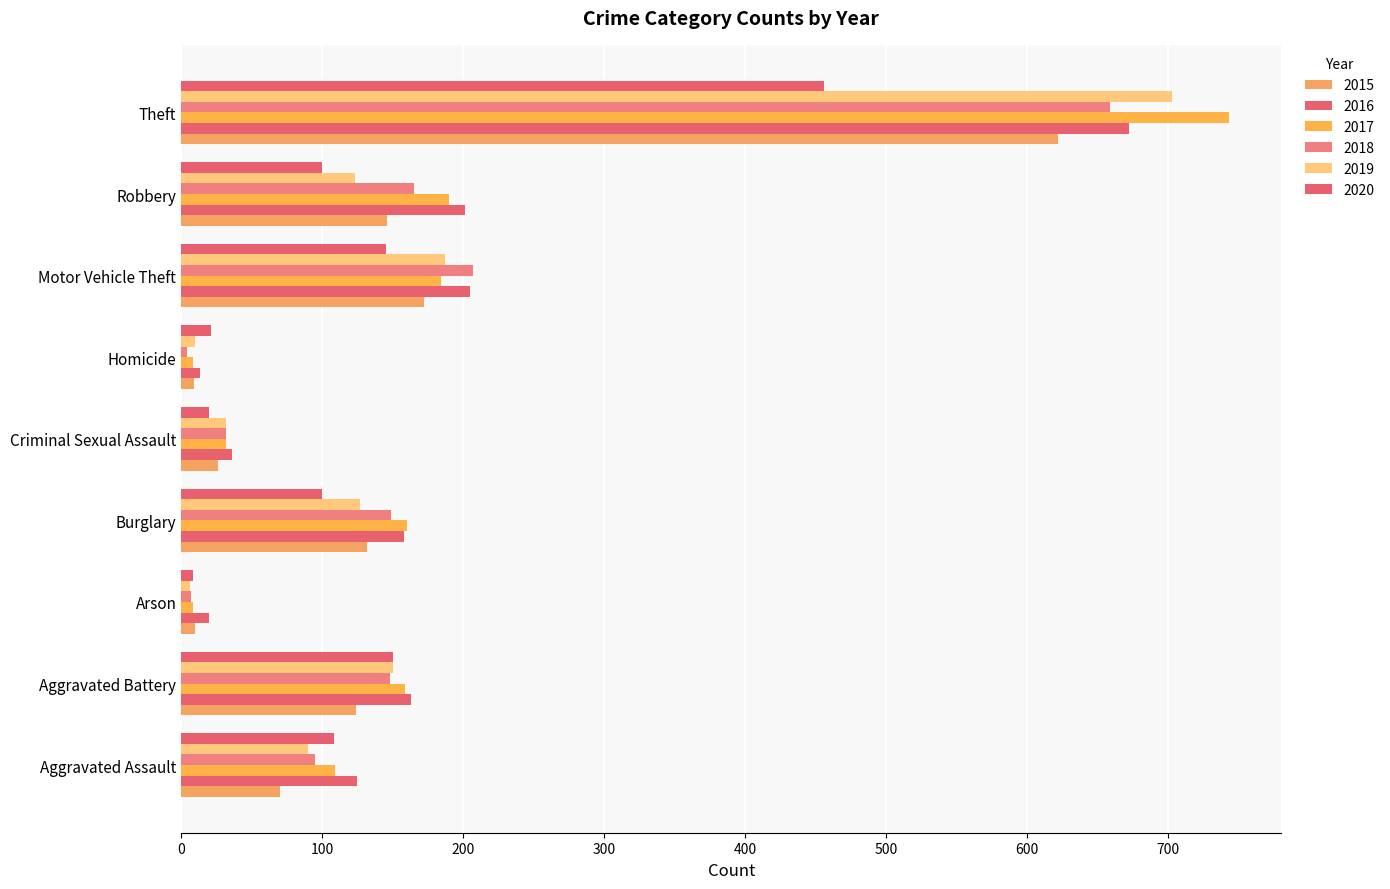

How many categories are shown in the chart?

9